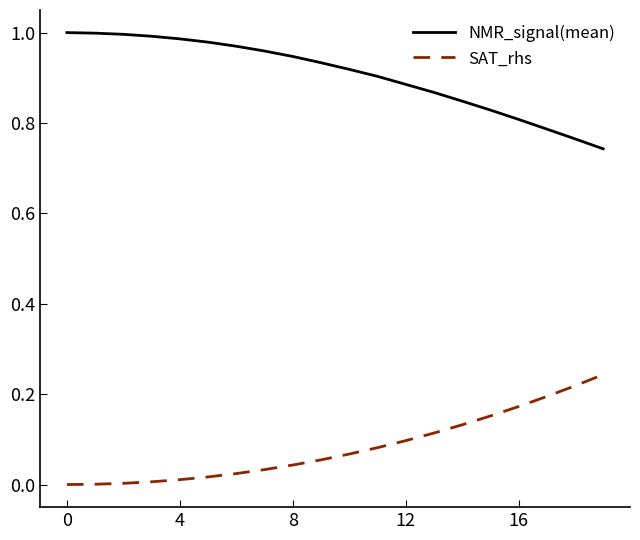

Which series has the largest total across all categories?

NMR_signal(mean)